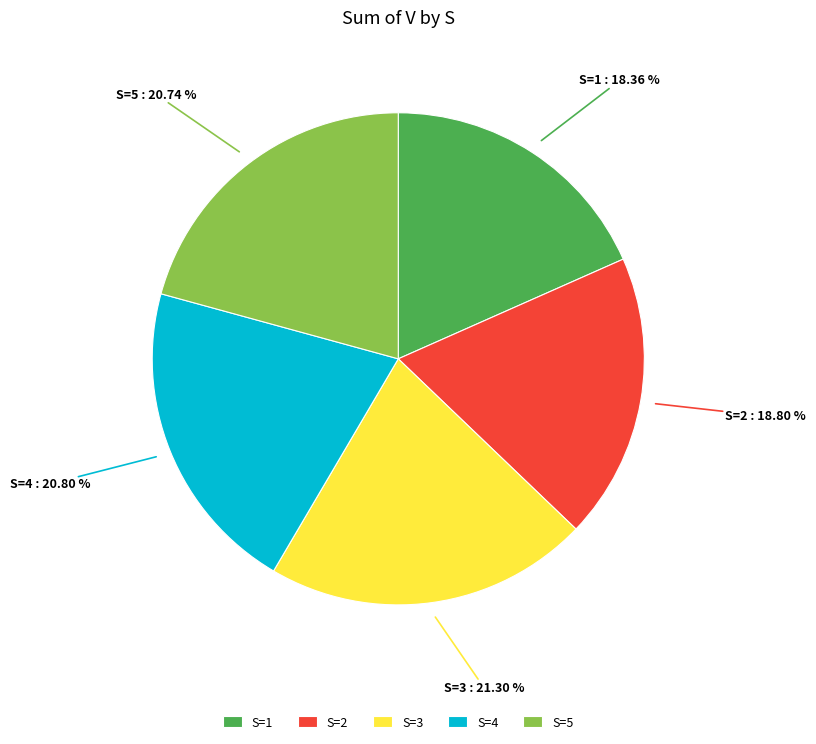

Combined, do S=1 and S=2 account for over 50%?

No